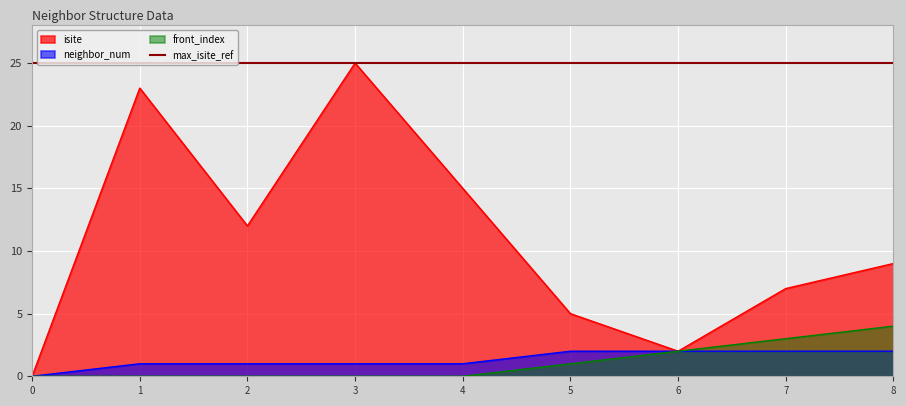

At 8, list the series in order from smallest to largest.

neighbor_num, front_index, isite